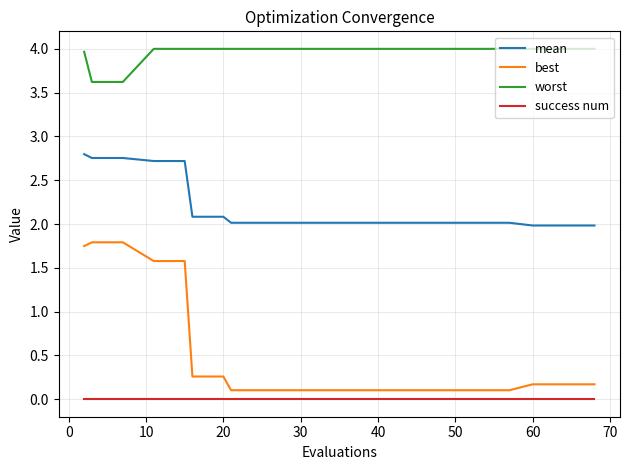

True or false: worst and success num cross at least once.

False